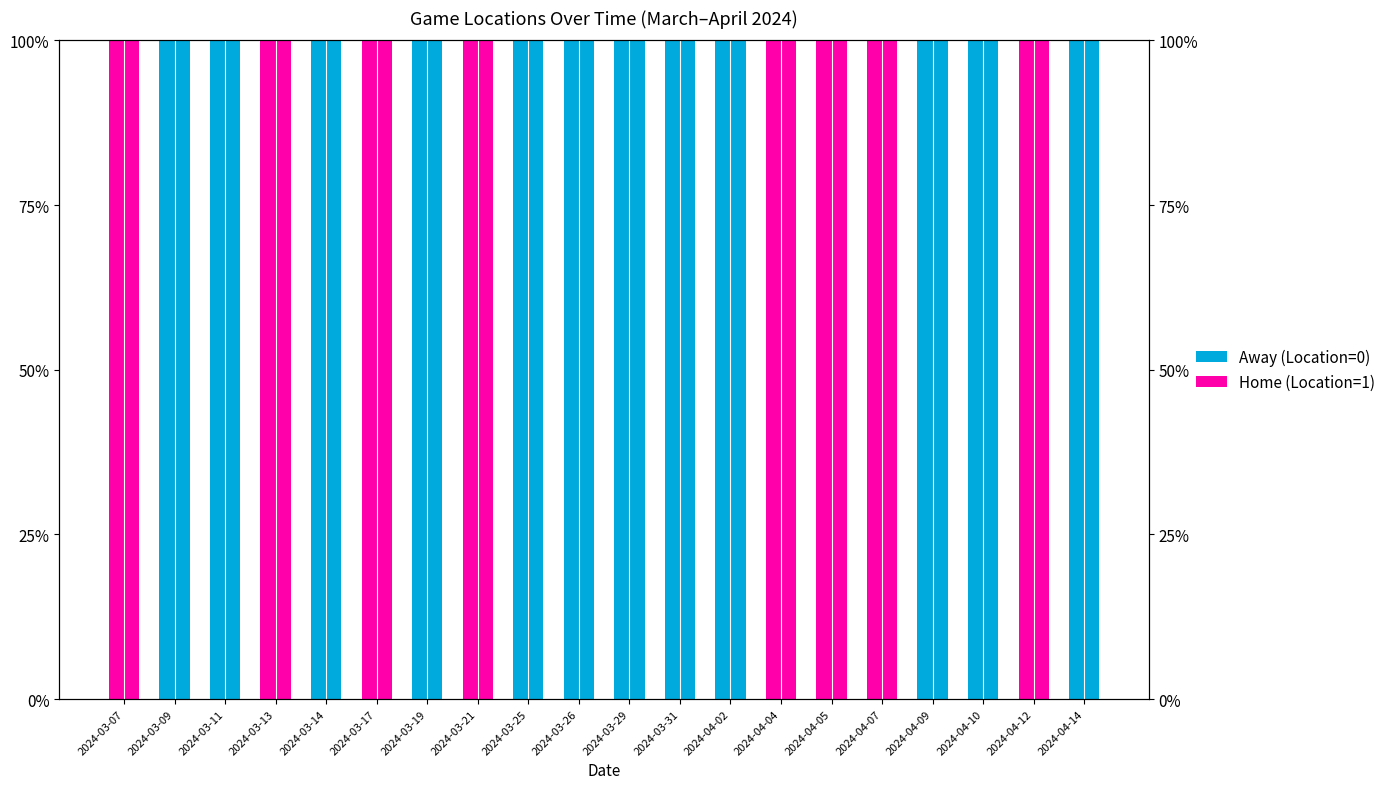

What is the value of the Home (Location=1) bar at the 14th from the left?

100